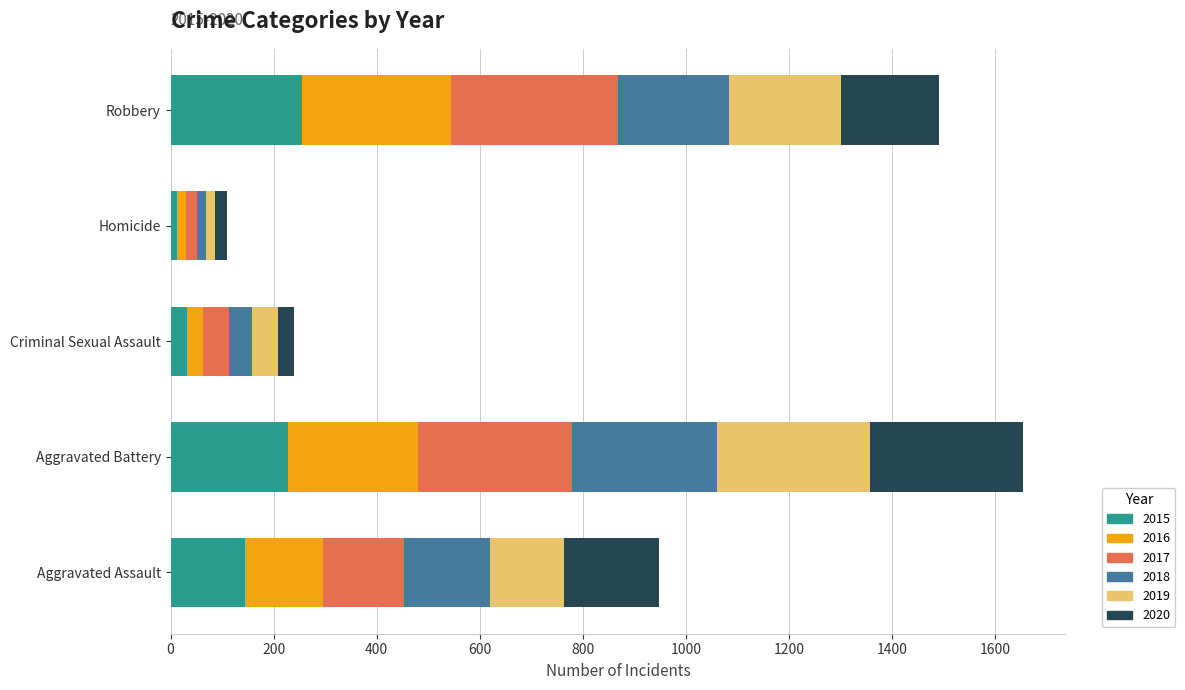

What is the average value of the 2016 series?

148